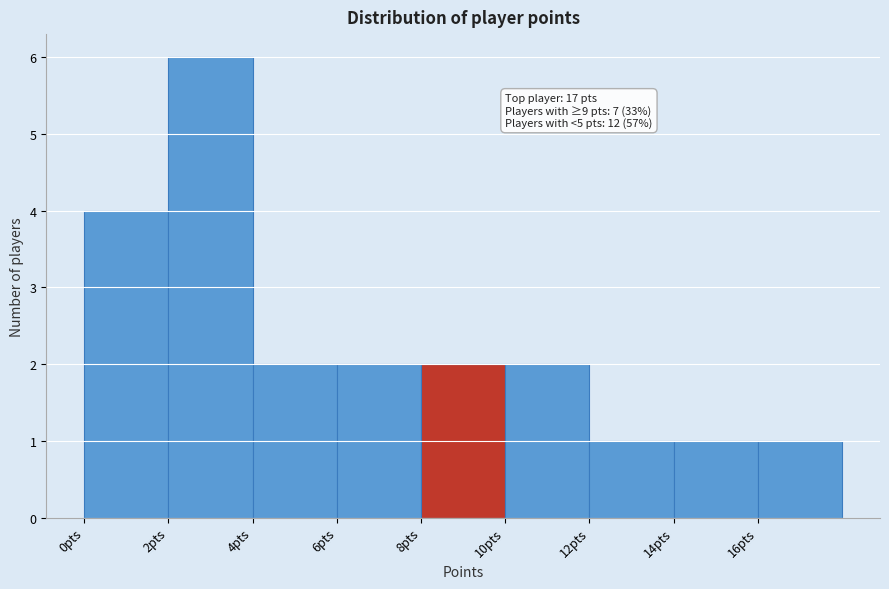

Over which range of the x-axis is the bar tallest?

2 to 4